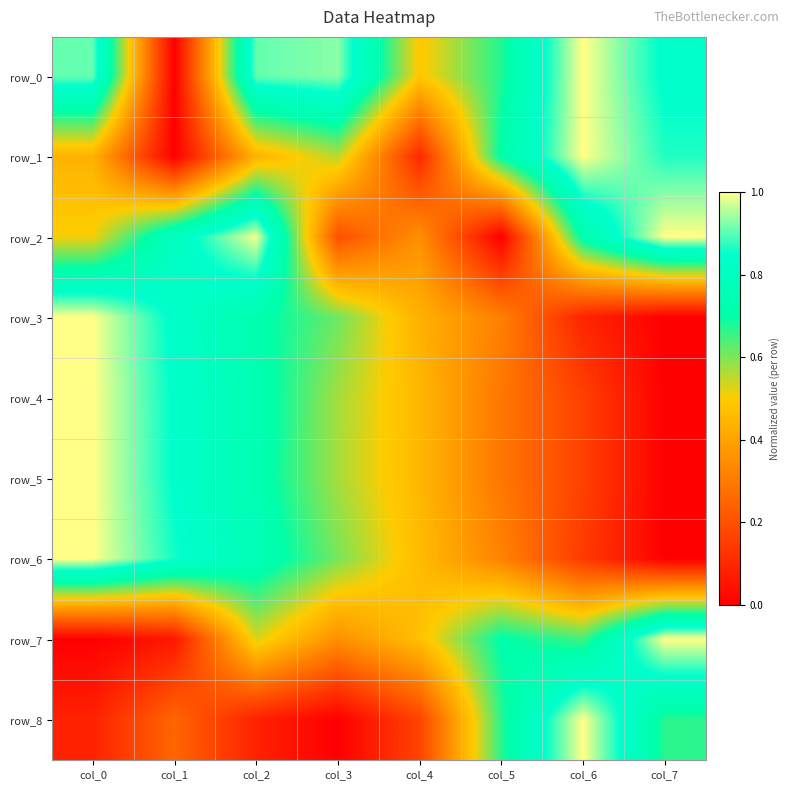

What is the sum of all row_0 values?

5.7